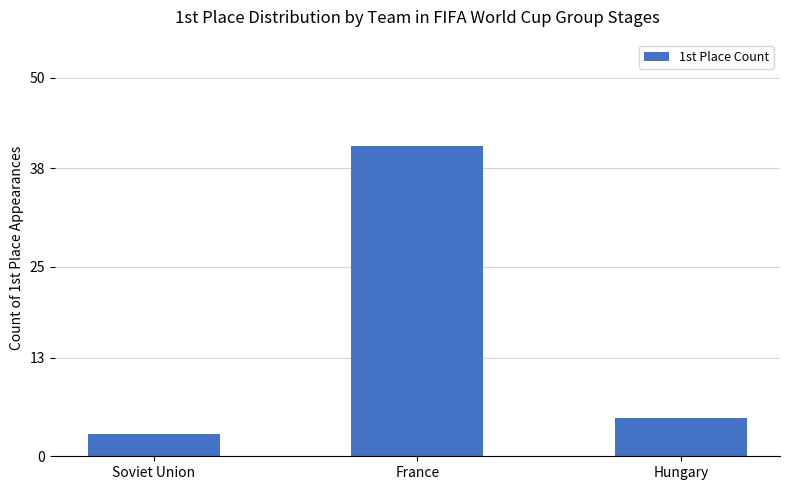

How many series are shown in this chart?

1